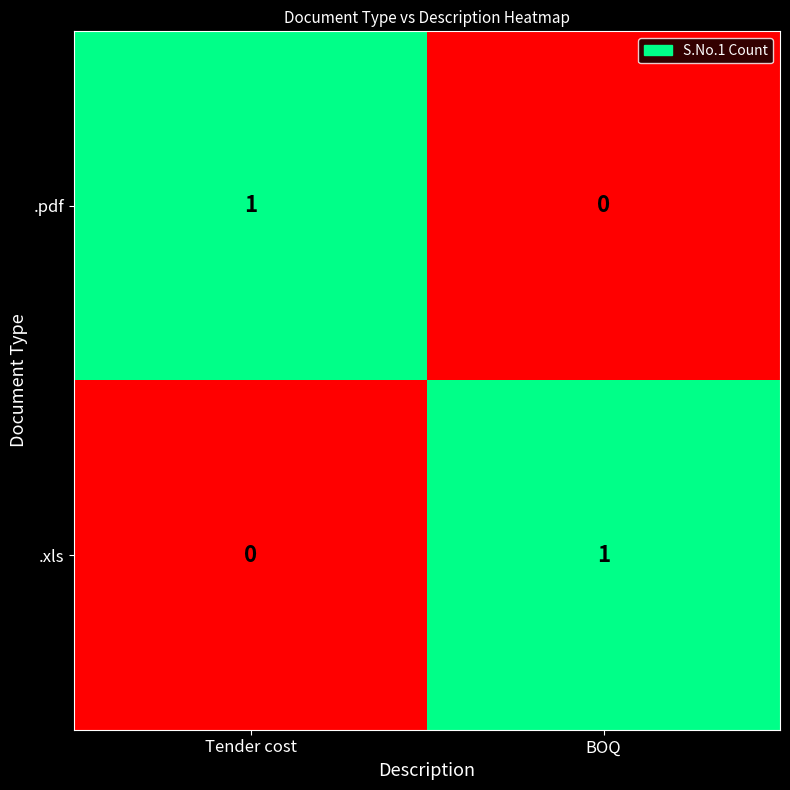

At which label does .xls reach its minimum?

Tender cost